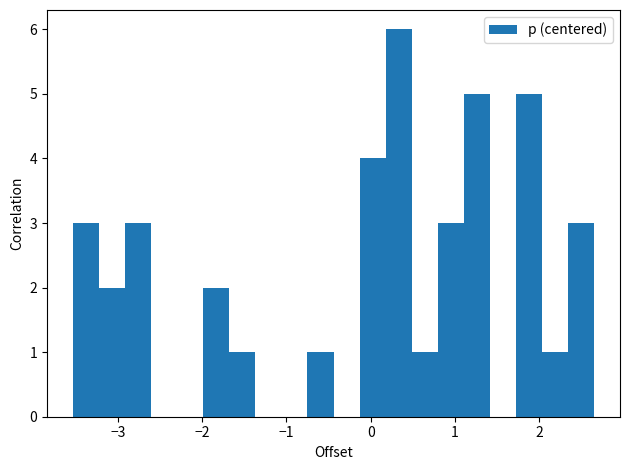

Around what value on the x-axis is the tallest bar? Give the approximate position of its centre, as read against the axis.

0.3